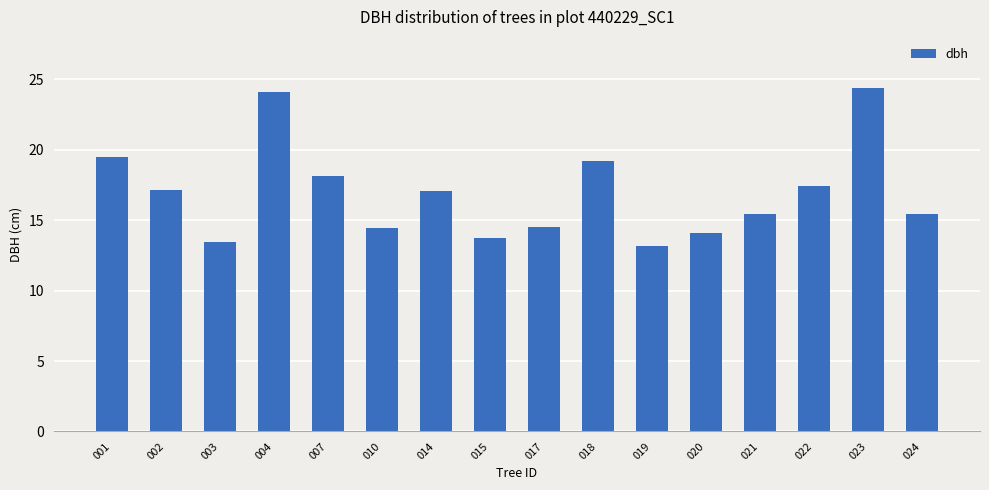

What is the difference between the values at 002 and 007?

1.0